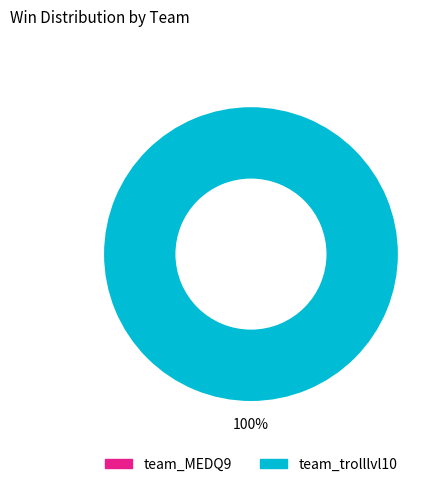

Does any single category account for the majority?

Yes